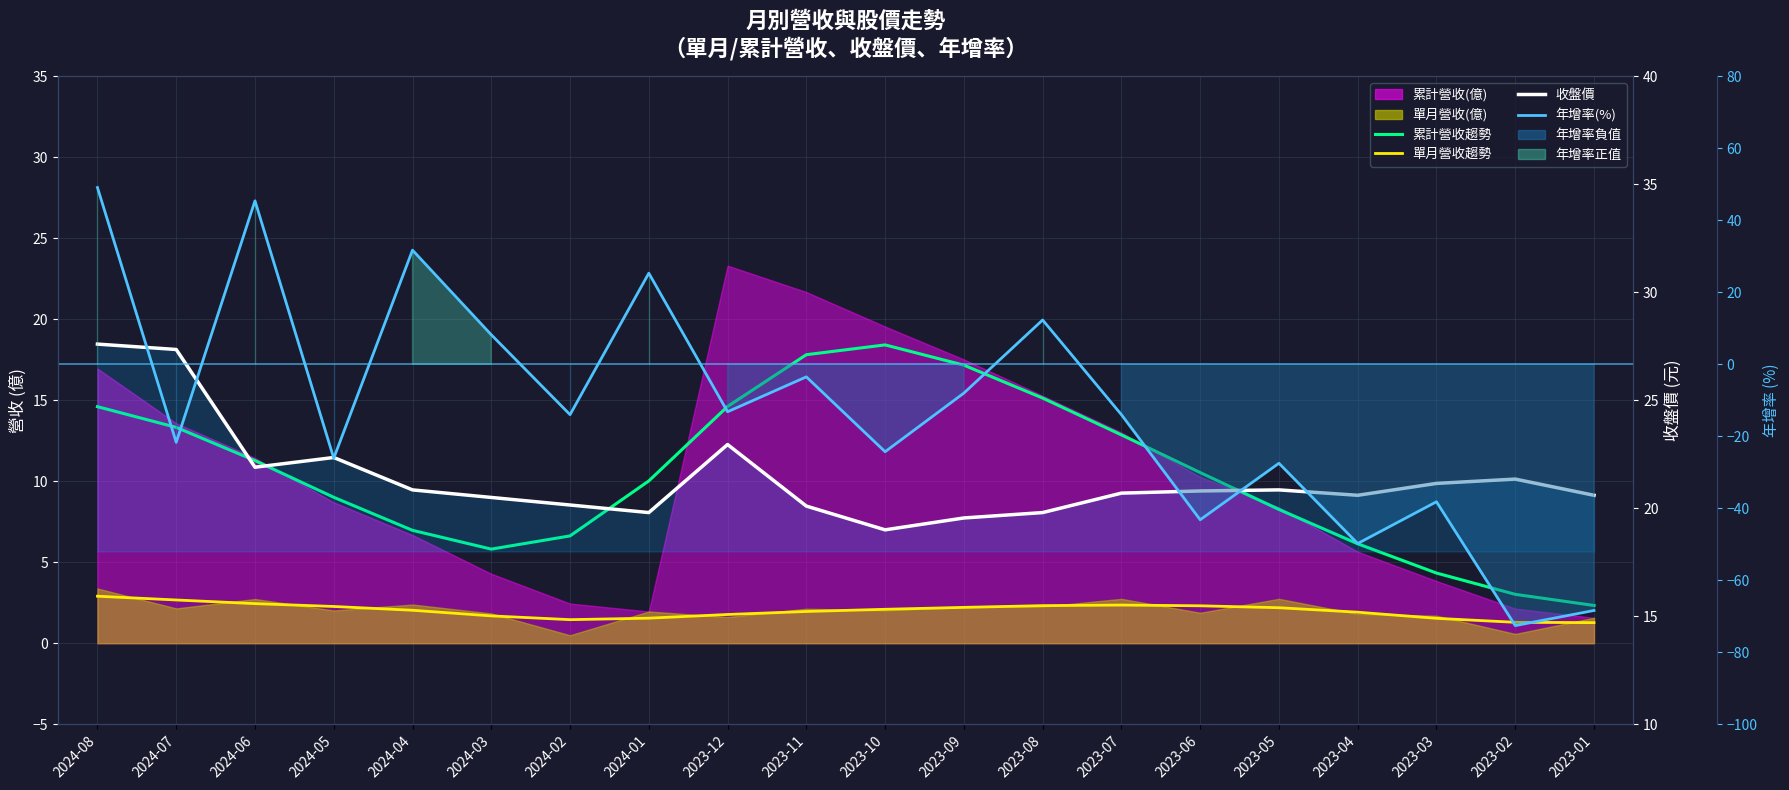

At how many categories does at least one series exceed -45?

20